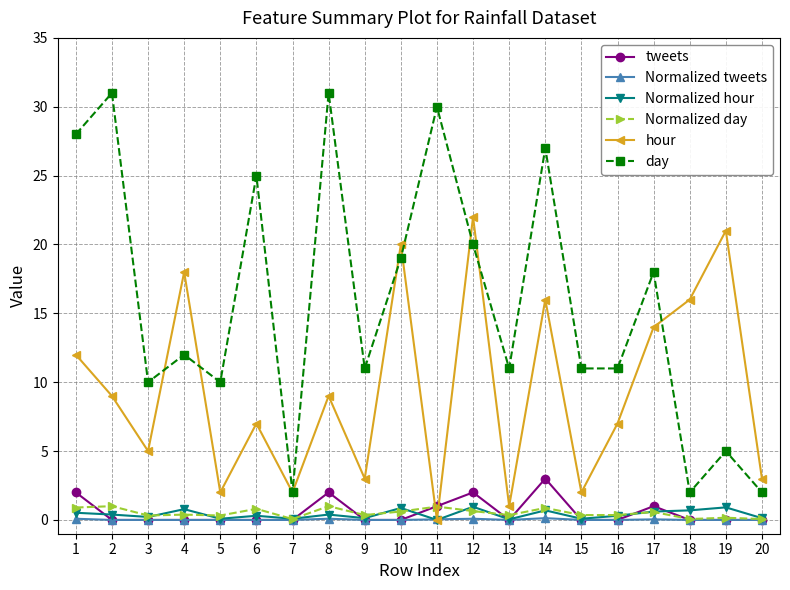

True or false: tweets and day cross at least once.

False